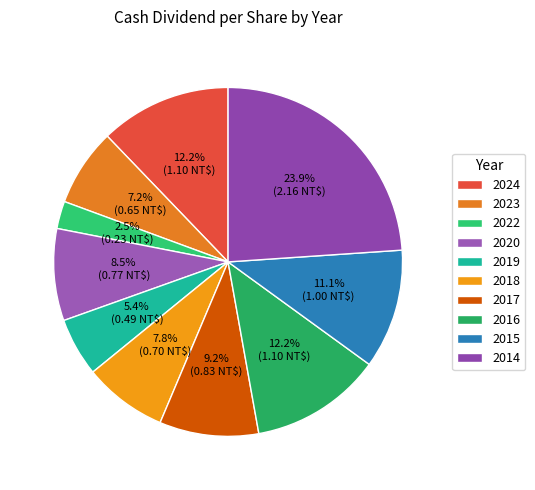

What percentage is the 2020 slice, to the nearest percent?

9%